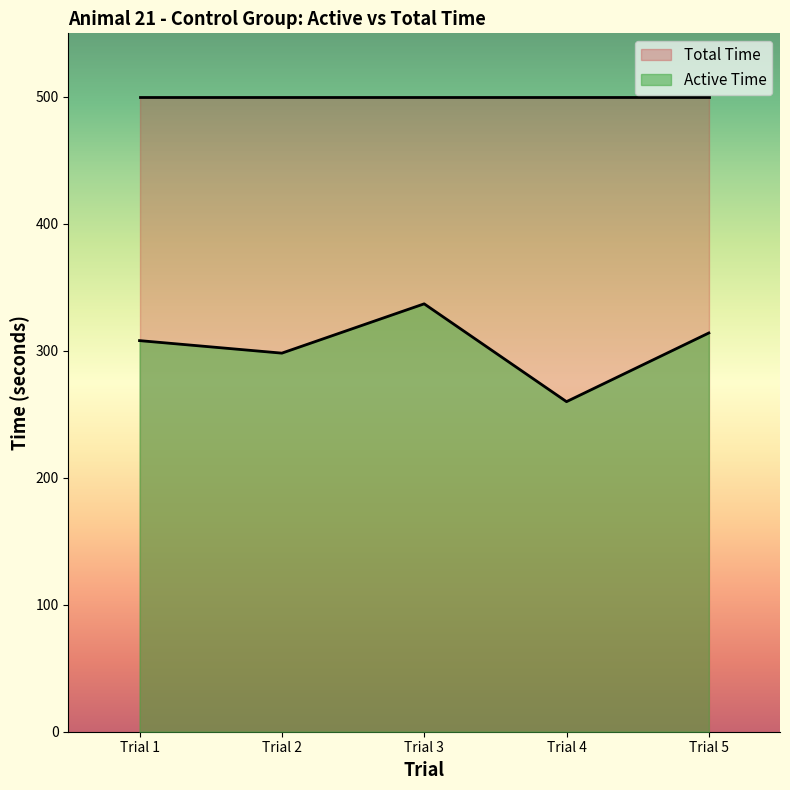

Reading right to left, extract all data points from this chart.

314.0	259.9	337.0	298.1	308.0